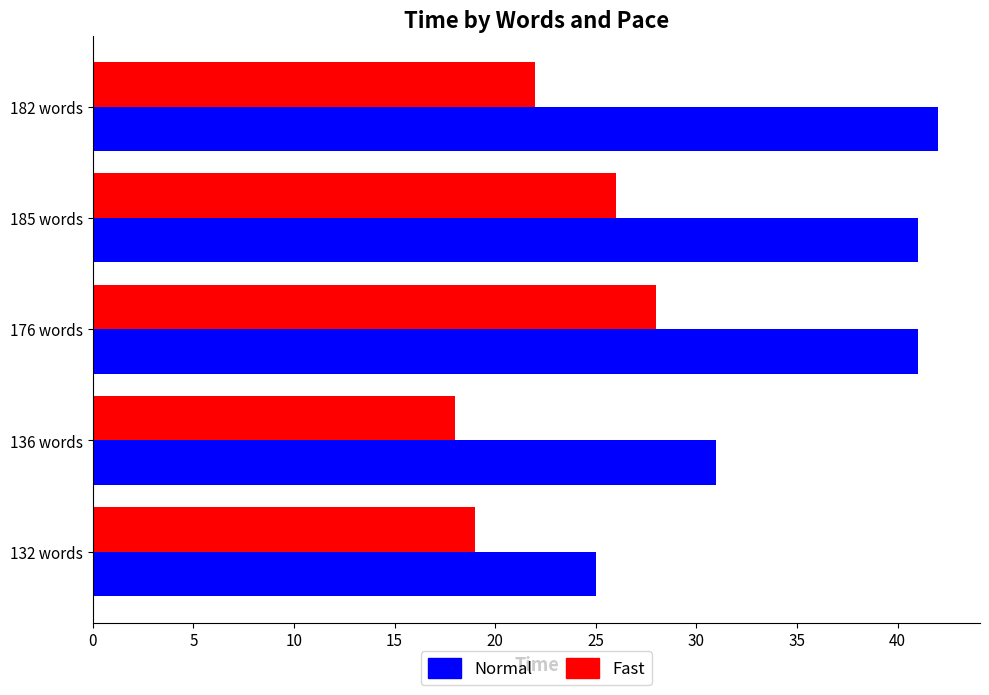

What is the total value across all series at 132 words?

44